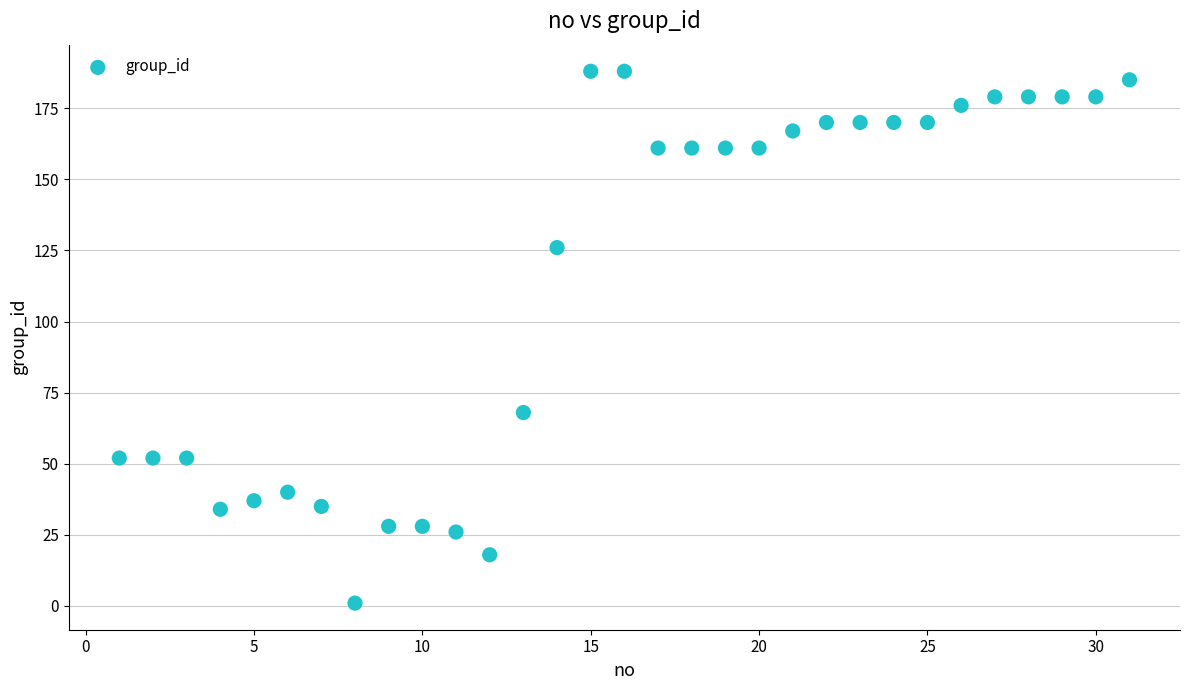

What is the range of Y values (max minus min)?

187